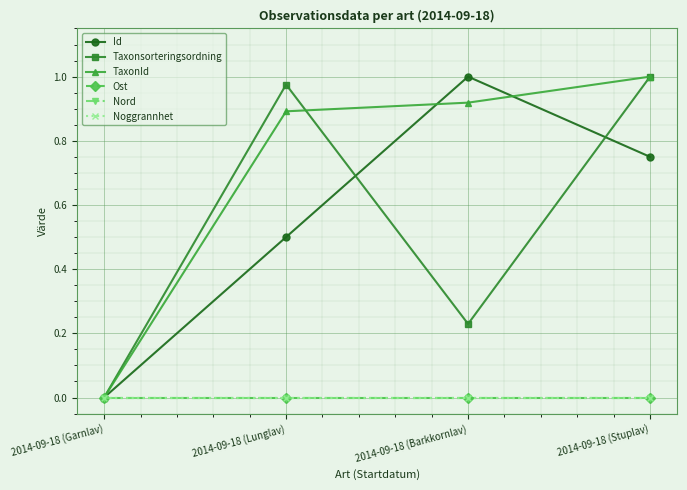

Reading right to left, what are all the values shown in this chart?

Id: 0.8	1.0	0.5	0.0
Taxonsorteringsordning: 1.0	0.2	1.0	0.0
TaxonId: 1.0	0.9	0.9	0.0
Ost: 0.0	0.0	0.0	0.0
Nord: 0.0	0.0	0.0	0.0
Noggrannhet: 0.0	0.0	0.0	0.0